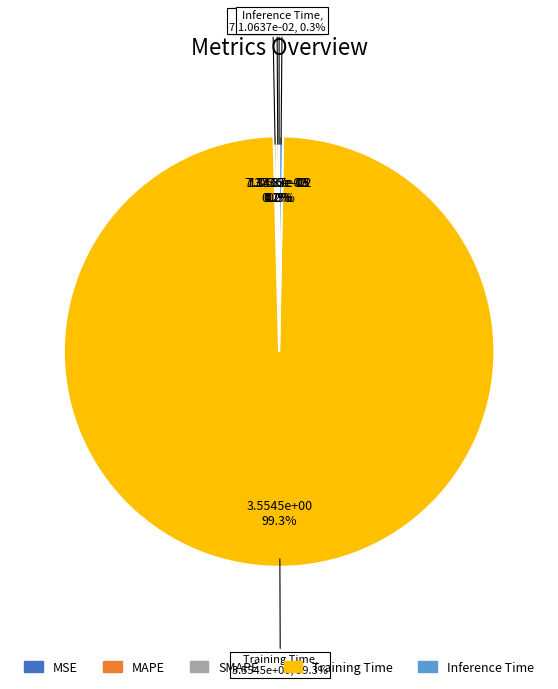

Combined, do Training Time and MAPE account for over 50%?

Yes